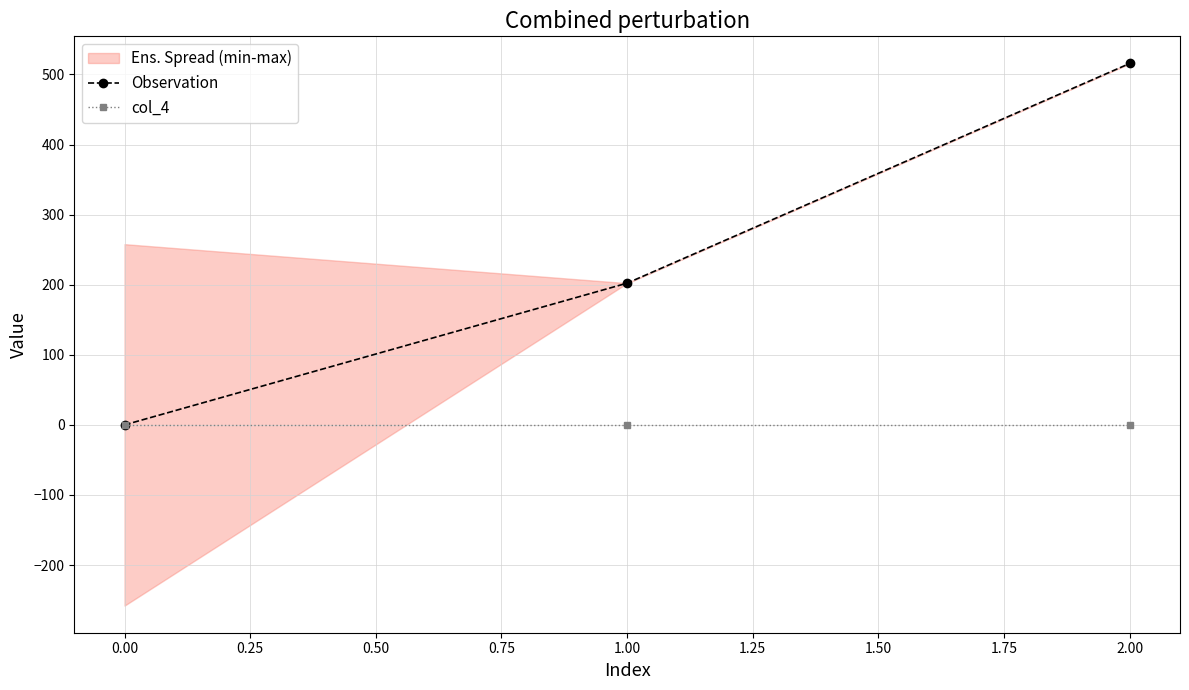

List the labels in order of Observation value, smallest first.

0.00, 1.00, 2.00